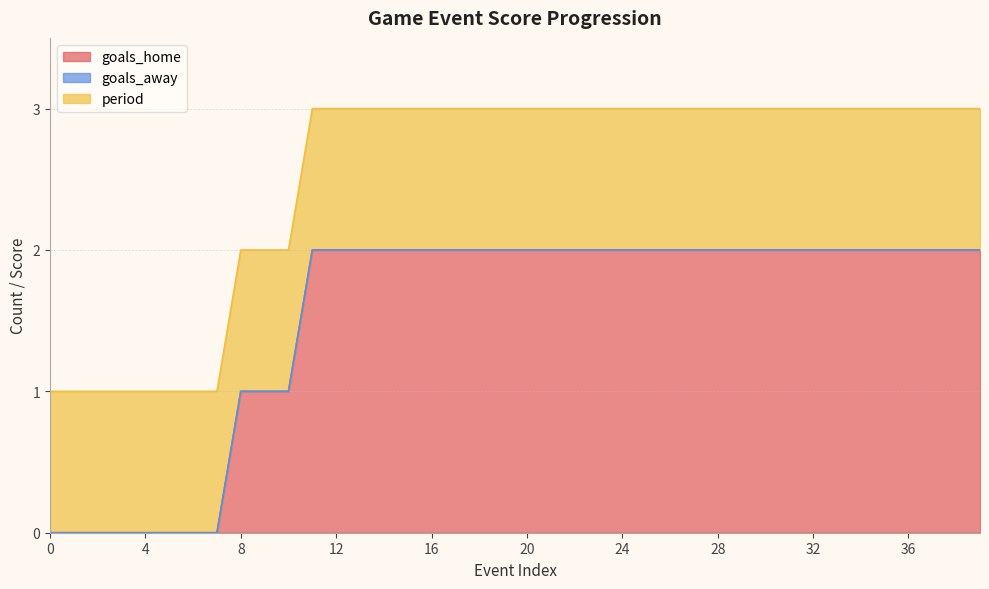

Which series has the largest range (max minus min)?

goals_home